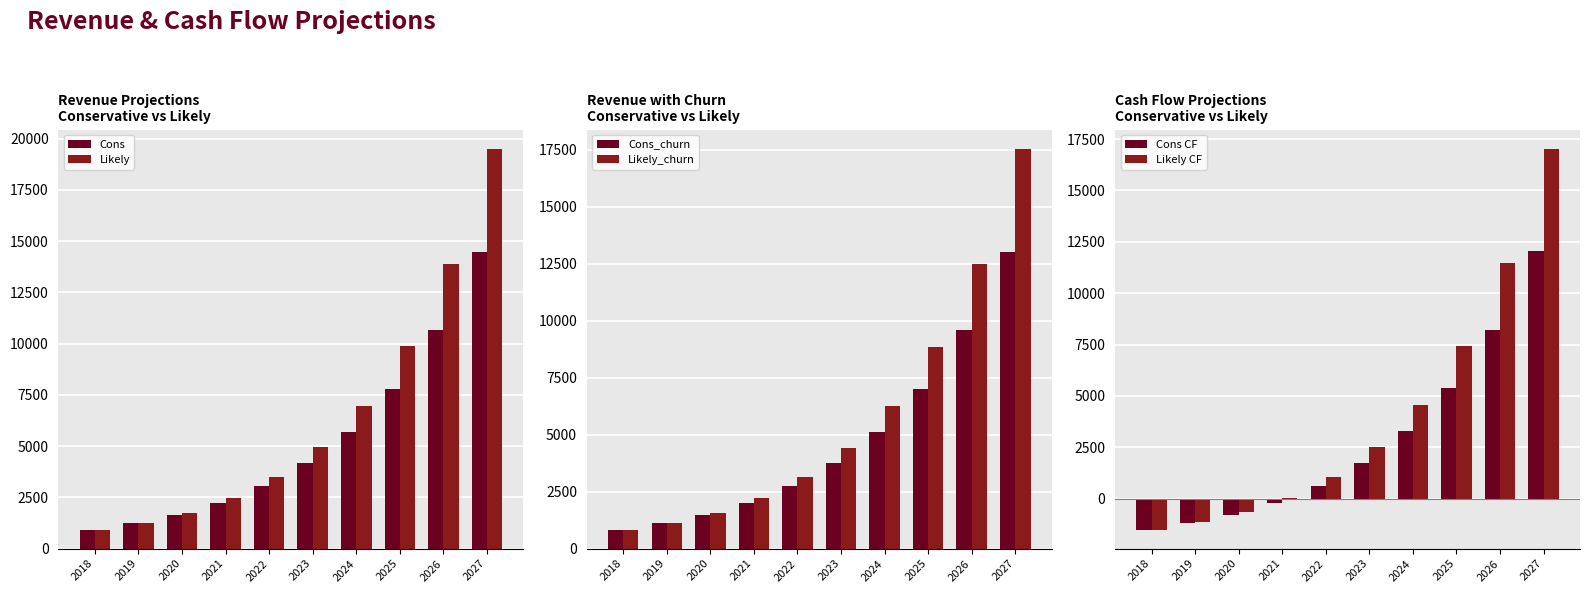

What is the difference between the highest and lowest values at 2023?

3186.8